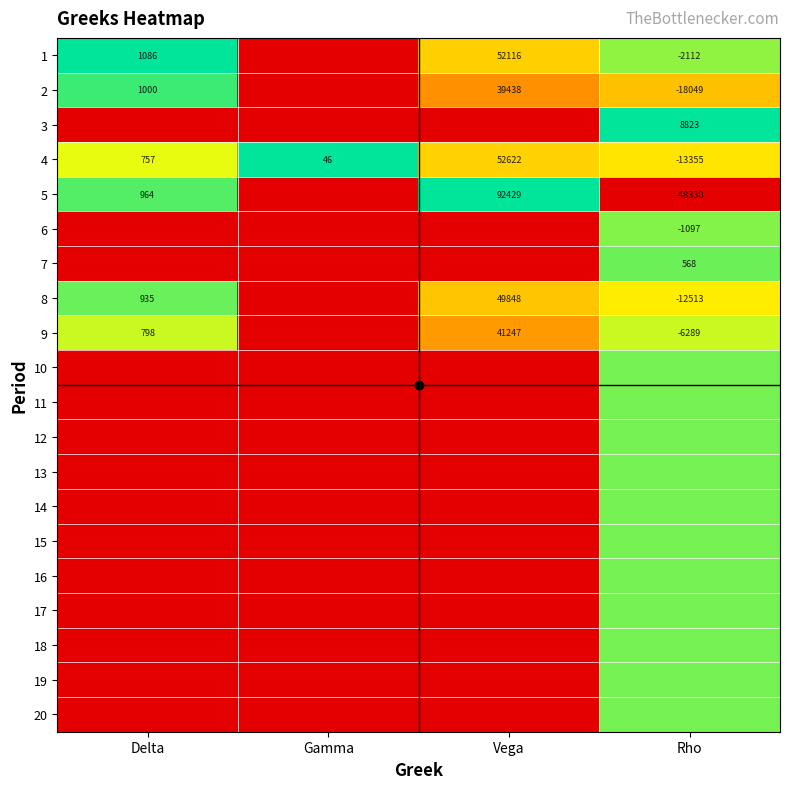

Count the number of categories in the chart.

4